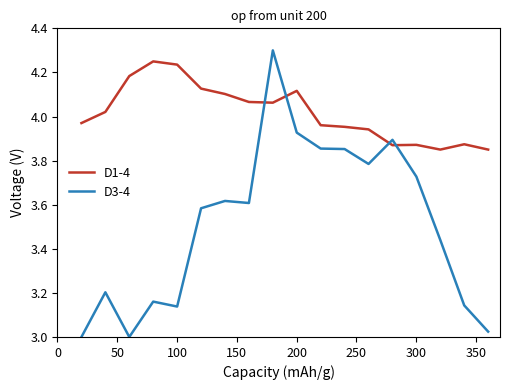

What are all the series names shown in the legend?

D1-4, D3-4